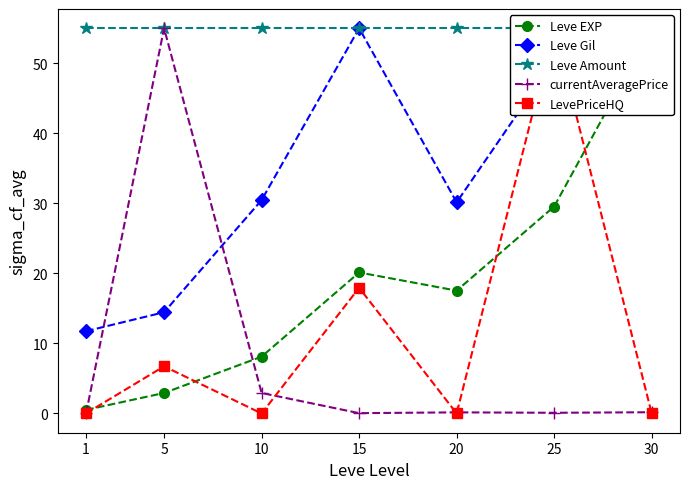

At which label does Leve Gil first exceed 30?

10